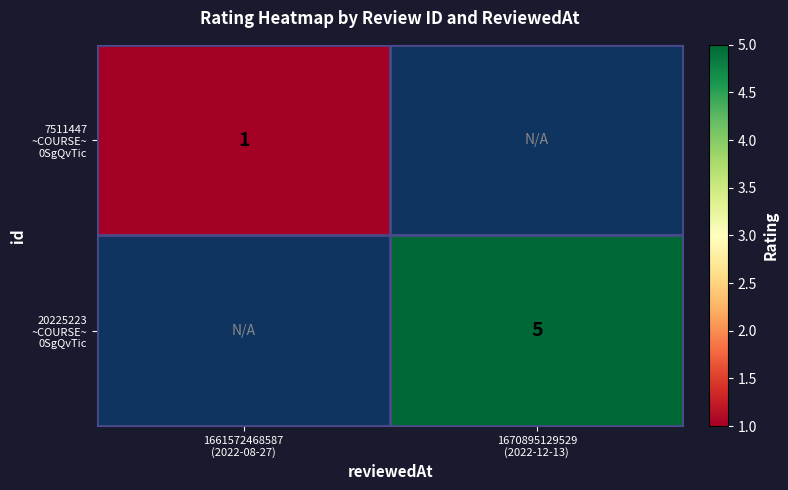

List the series in order of their overall mean, lowest first.

7511447 ~COURSE~ 0SgQvTic, 20225223 ~COURSE~ 0SgQvTic